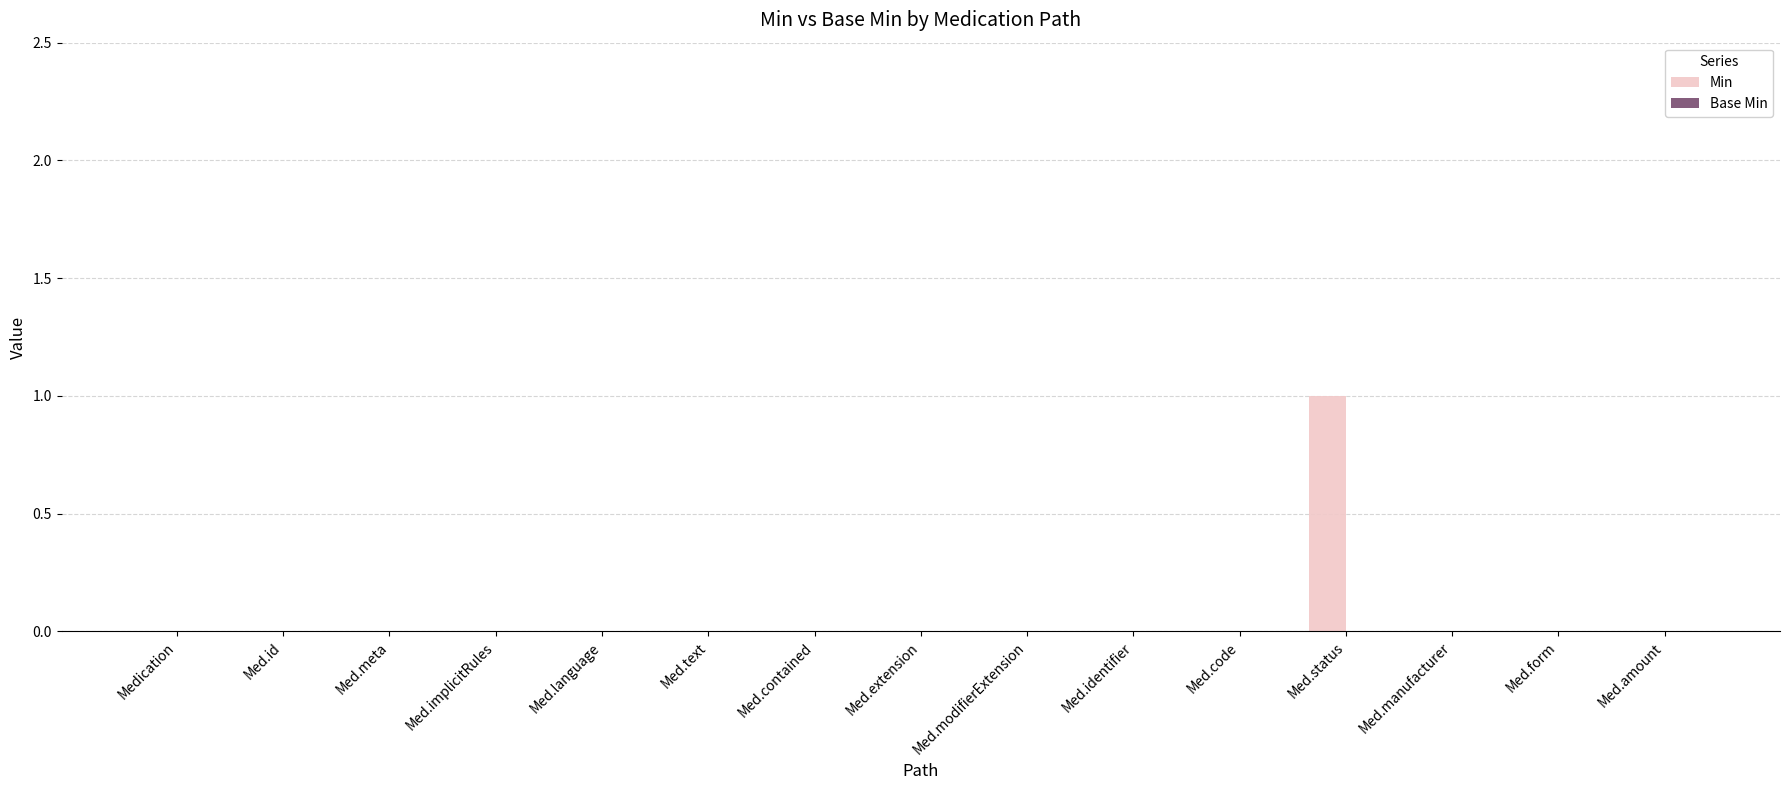

At which category does the chart reach its peak across all series?

Med.status